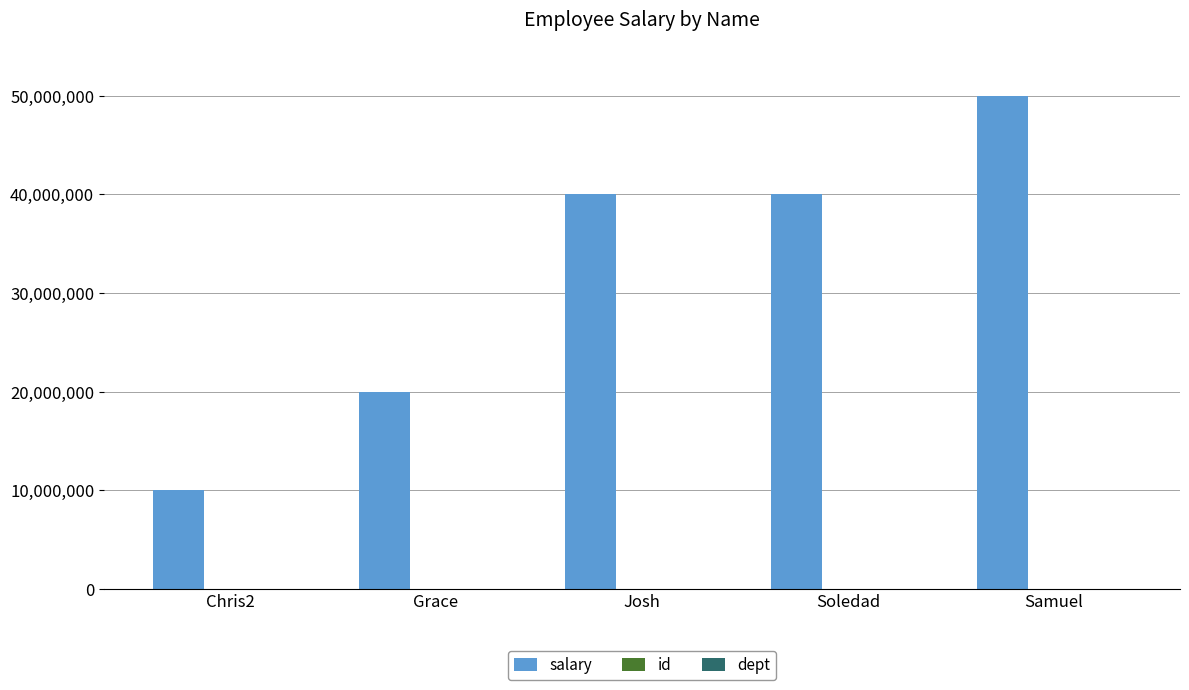

Which series changed the most between Chris2 and Grace?

salary